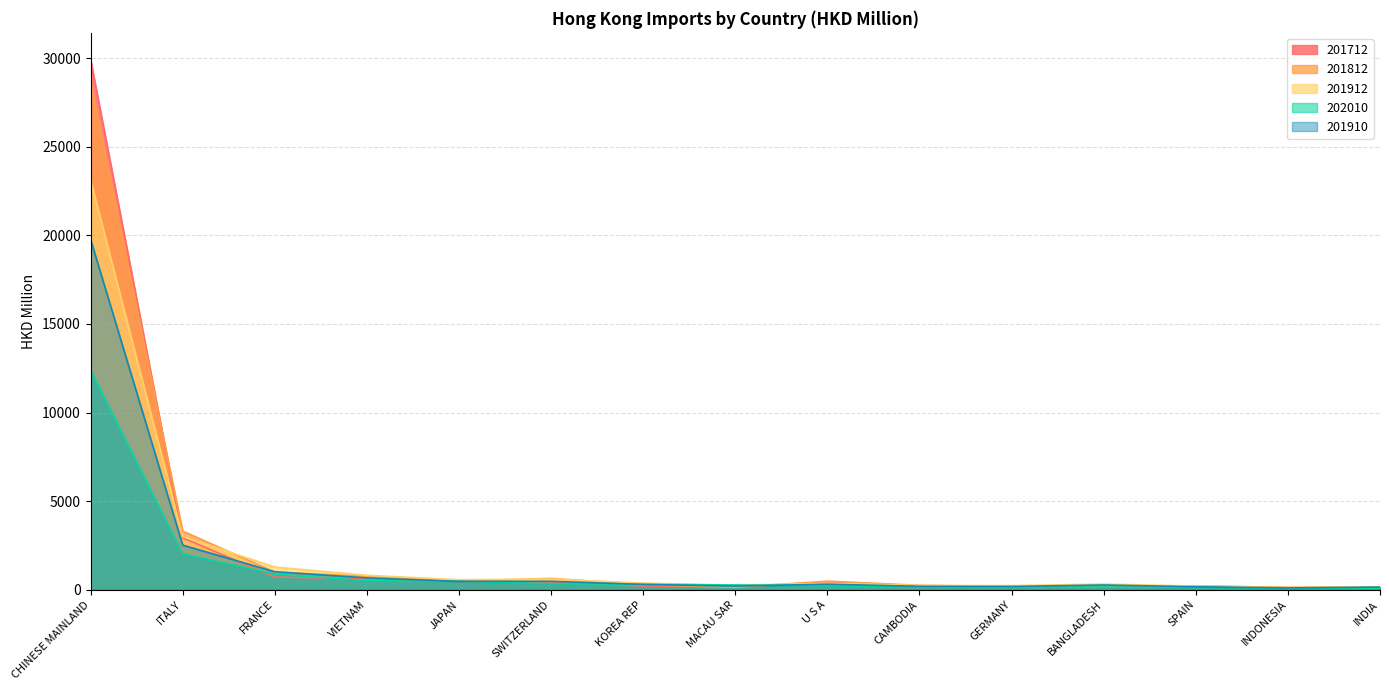

The 201910 series shows 298.9 at KOREA REP. True or false?

True